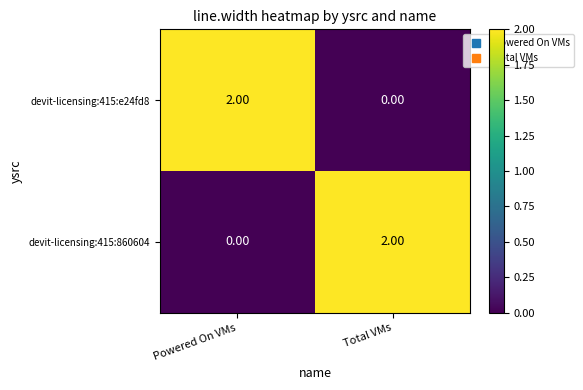

Is the value of devit-licensing:415:860604 at Powered On VMs greater than the value of devit-licensing:415:e24fd8 at Powered On VMs?

No